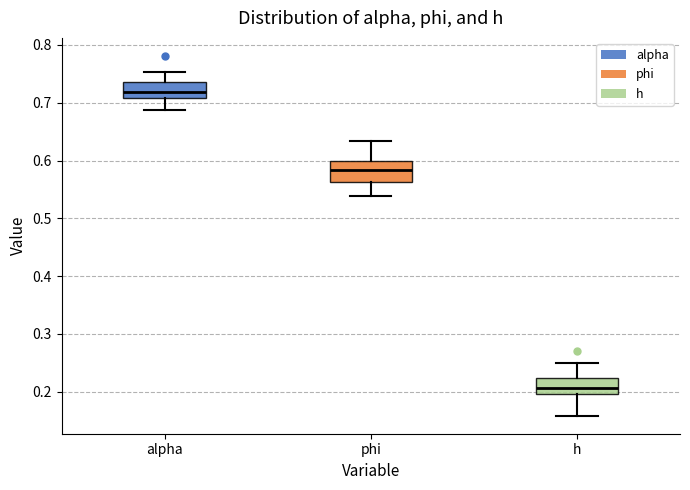

Reading left to right, transcribe this box plot: for each box, give where its median line is, the range the box spans, and where its two whiskers end, as read against the y-axis. The values are not printed on the chart, so give them approximately, as read against the axis.

alpha: median 0.72, box 0.71 to 0.74, whiskers 0.69 to 0.75
phi: median 0.58, box 0.56 to 0.60, whiskers 0.54 to 0.63
h: median 0.21, box 0.20 to 0.22, whiskers 0.16 to 0.25